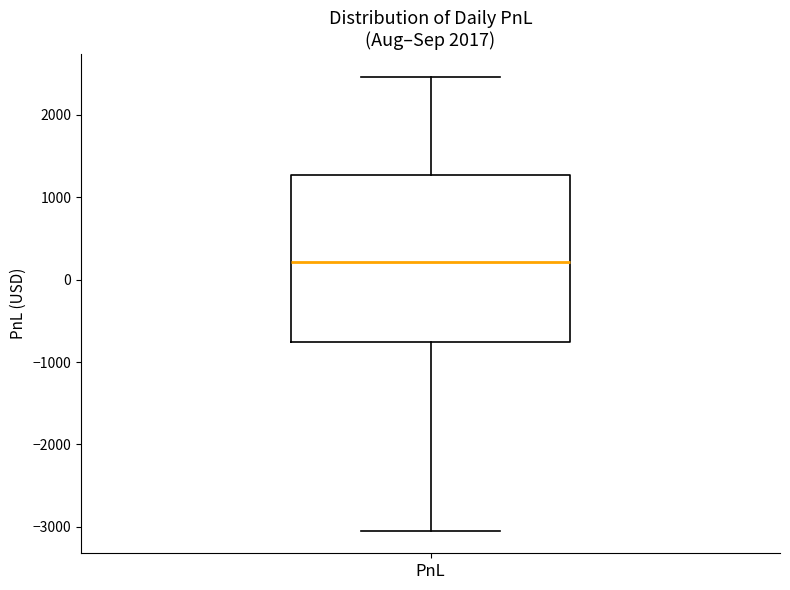

Read this box plot against the y-axis: the position of the median line, the range covered by the box, and the ends of both whiskers. The values are not printed on the chart, so give them approximately, as read against the axis.

median 200, box -800 to 1300, whiskers -3000 to 2500